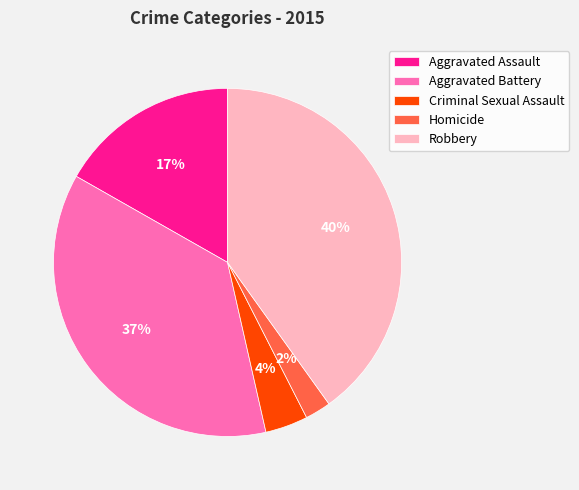

How many slices are in this pie chart?

5